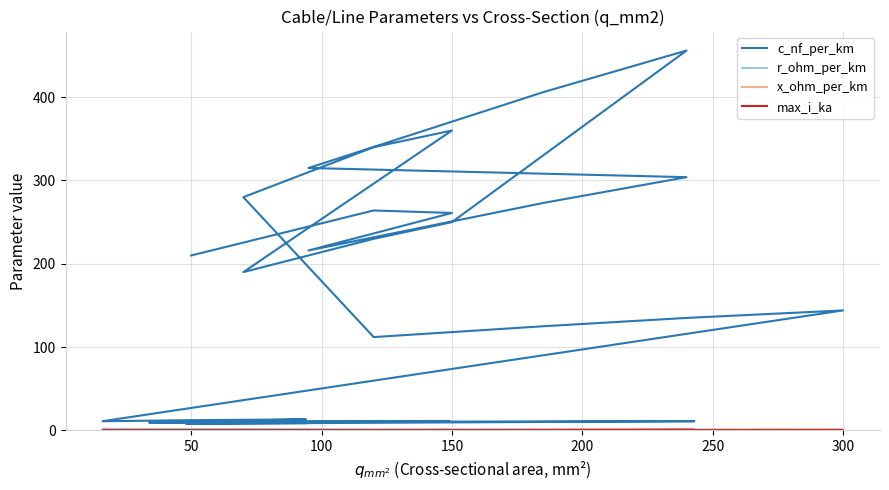

Rank the series by their maximum value, from highest to lowest.

c_nf_per_km, r_ohm_per_km, max_i_ka, x_ohm_per_km